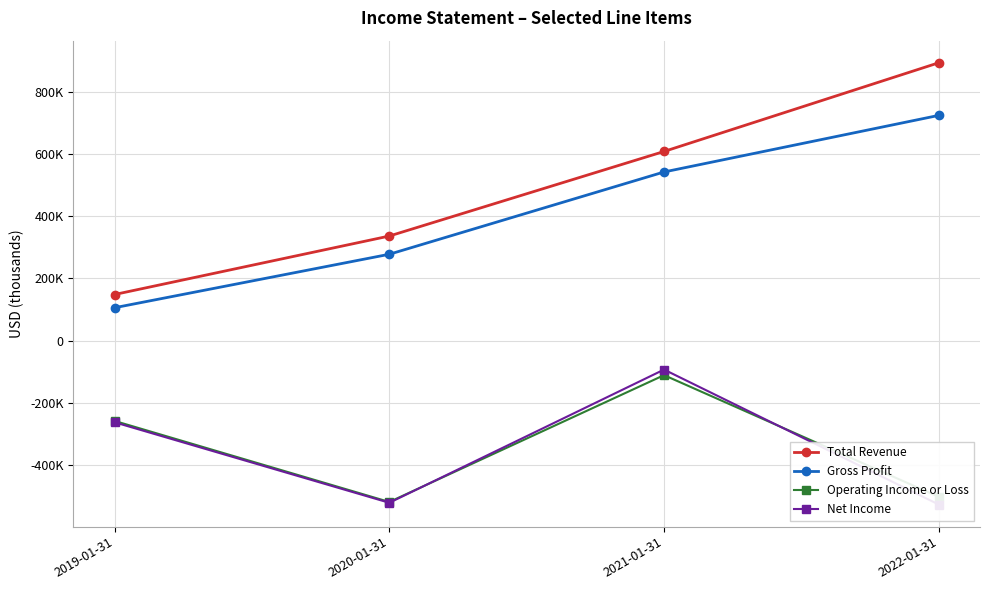

What is the sum of all Gross Profit values?

1649000